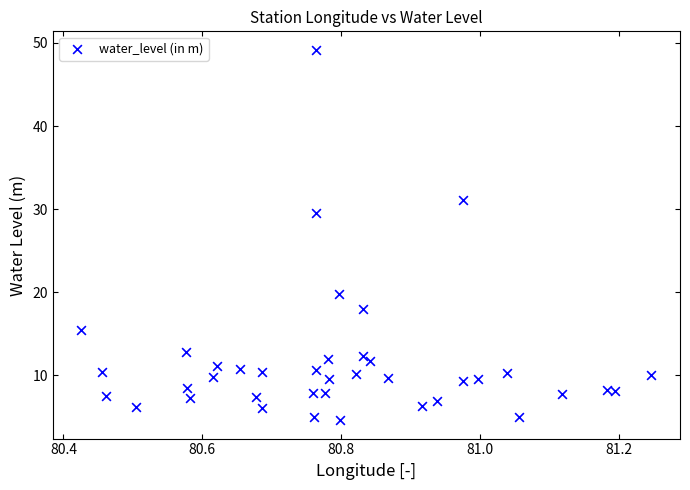

What Y value in the scatter plot is closest to 26?

29.5